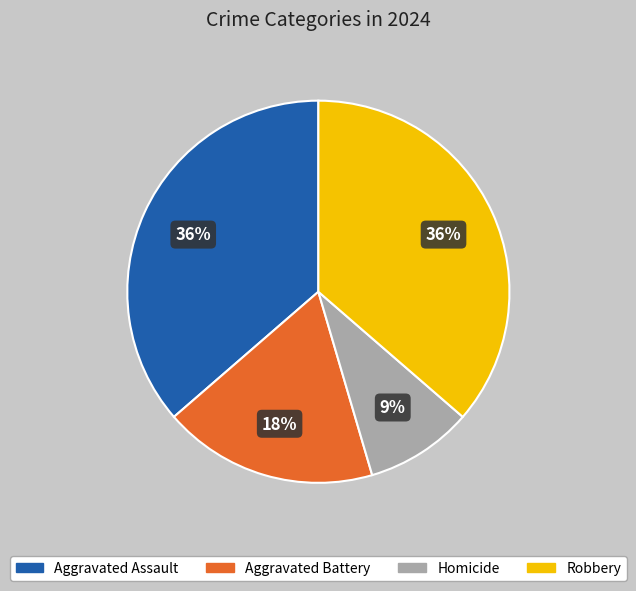

To the nearest percent, what is the difference between the Aggravated Assault and Homicide slice percentages?

27%